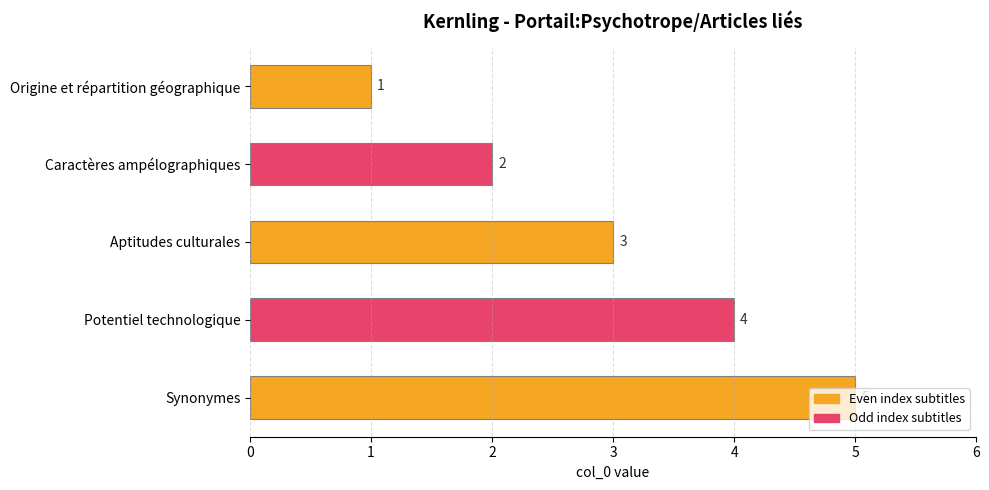

The chart shows a value of 2 at Caractères ampélographiques. True or false?

True